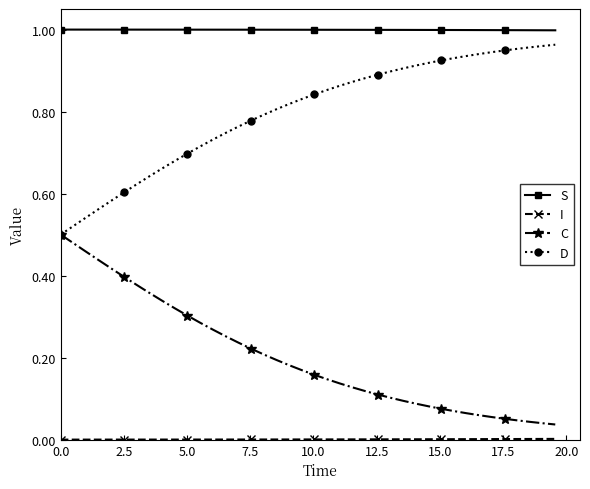

How many lines are shown in the chart?

4